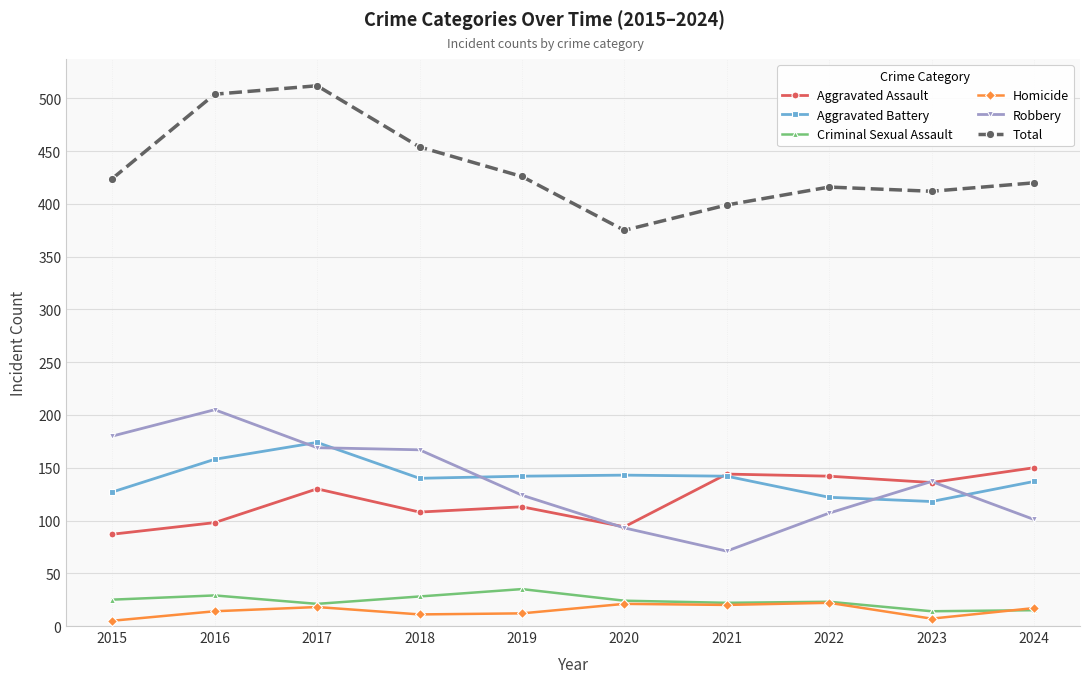

What is the value of the Total point at the 6th from the left?

375